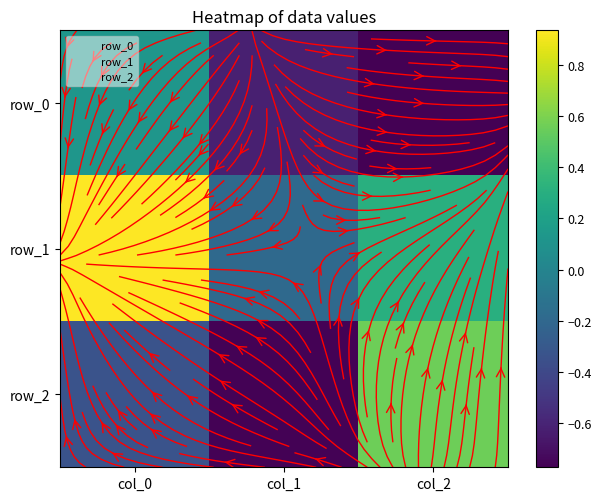

Which category has the highest value in the row_0 series?

col_0